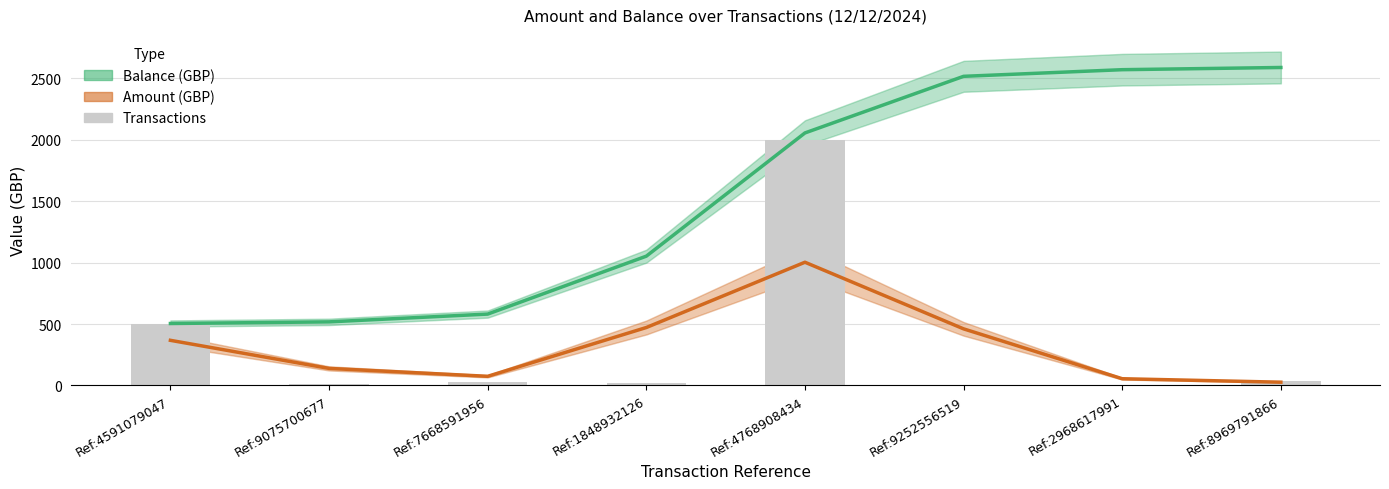

What is the label of the 8th bar from the right?

Ref:4591079047